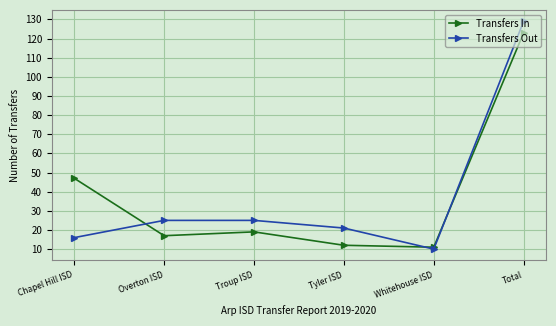

The value of Transfers In at Total is 73. True or false?

False